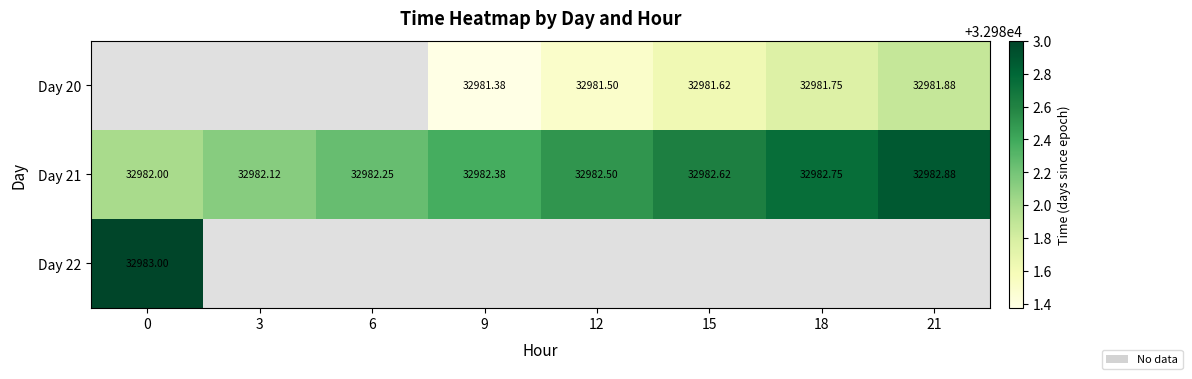

Is the value of Day 20 at 12 greater than the value of Day 21 at 0?

No